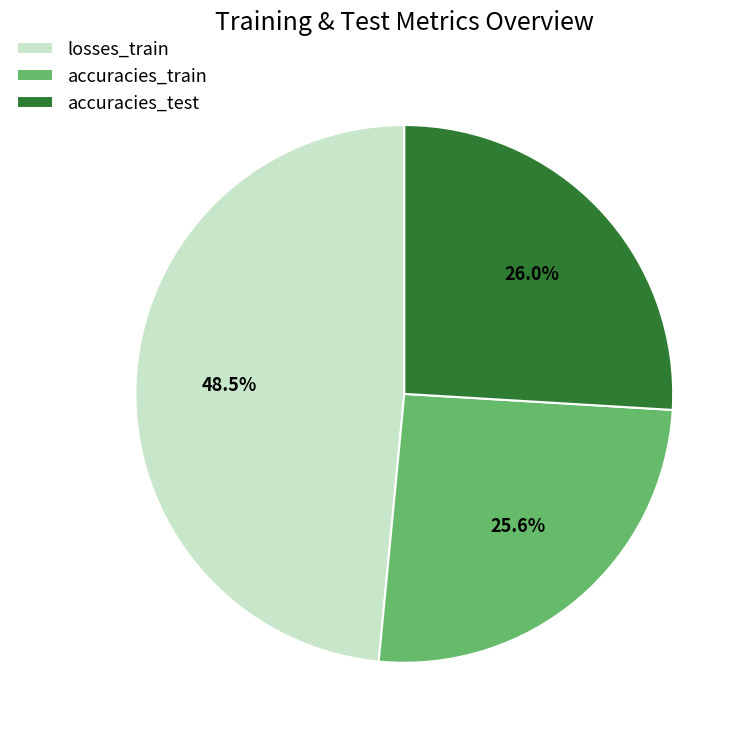

Which has a higher value, accuracies_test or losses_train?

losses_train